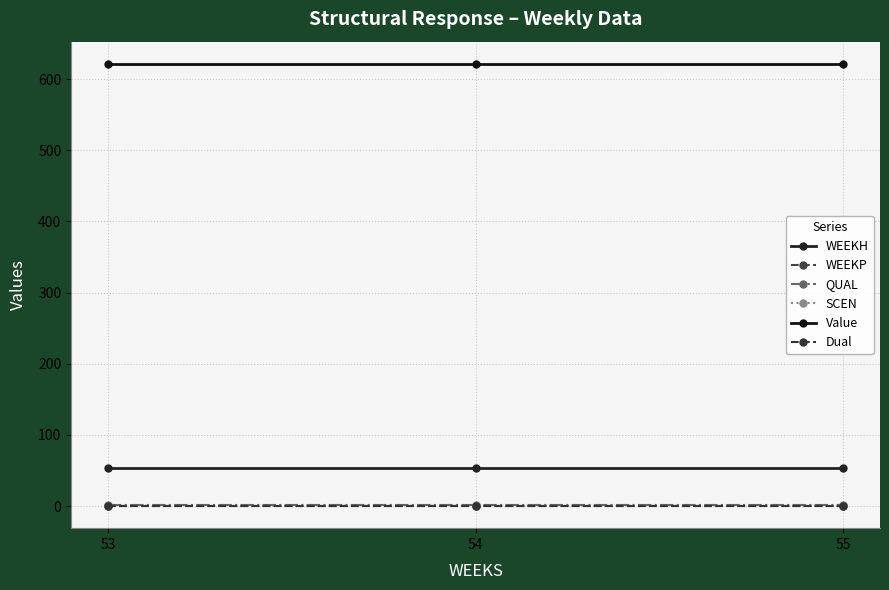

At 55, list the series in order from smallest to largest.

WEEKP, SCEN, Dual, QUAL, WEEKH, Value